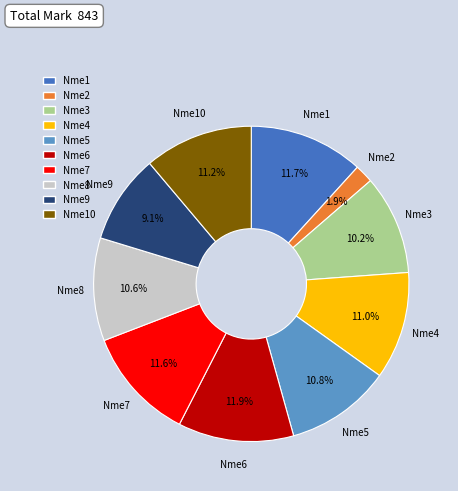

To the nearest percent, what portion does Nme10 represent?

11%